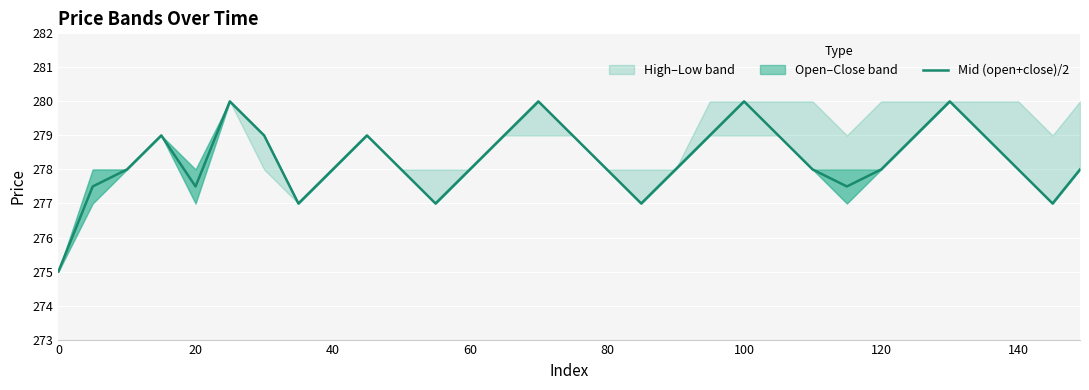

The Mid (open+close)/2 series shows 410.1 at 100. True or false?

False